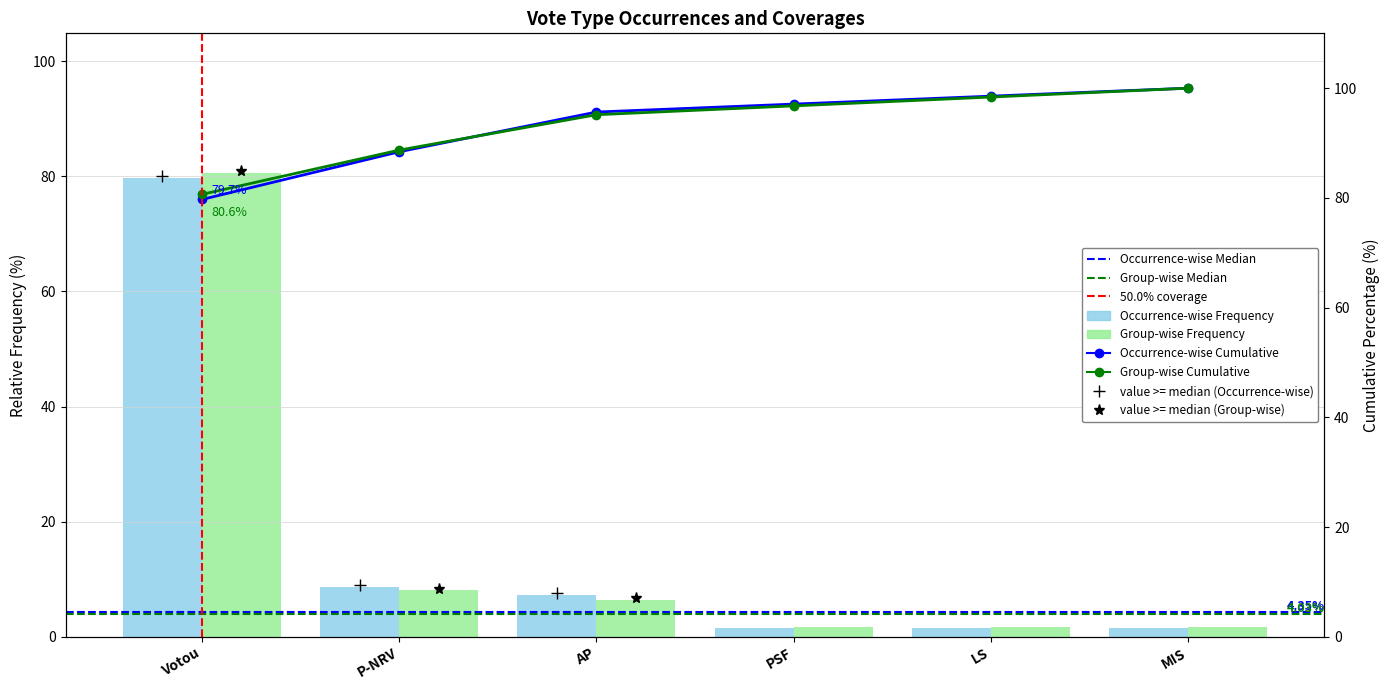

The Occurrence-wise Frequency series shows 1.4 at MIS. True or false?

True